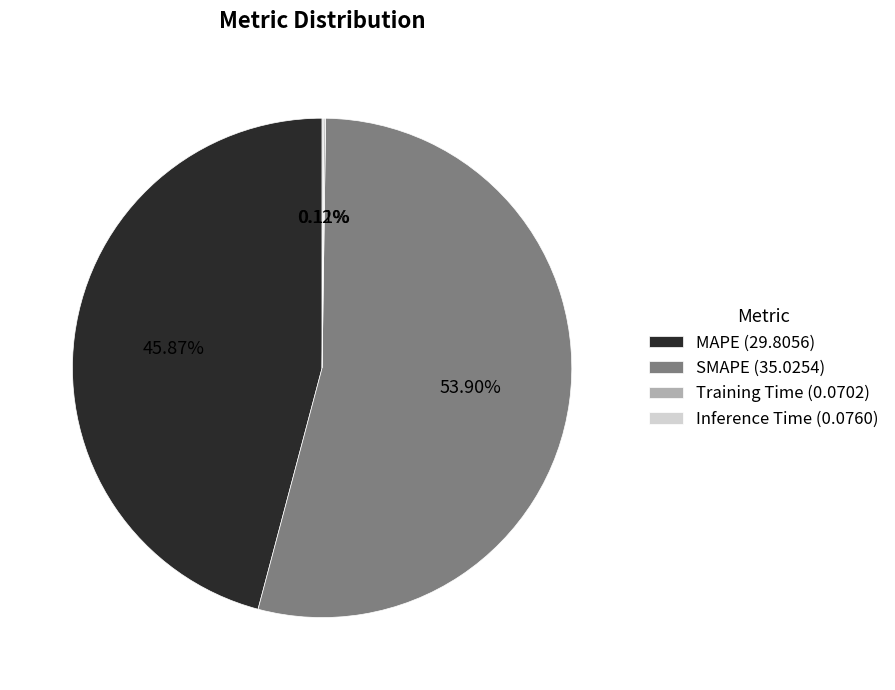

The SMAPE slice represents 54% of the pie. True or false?

True